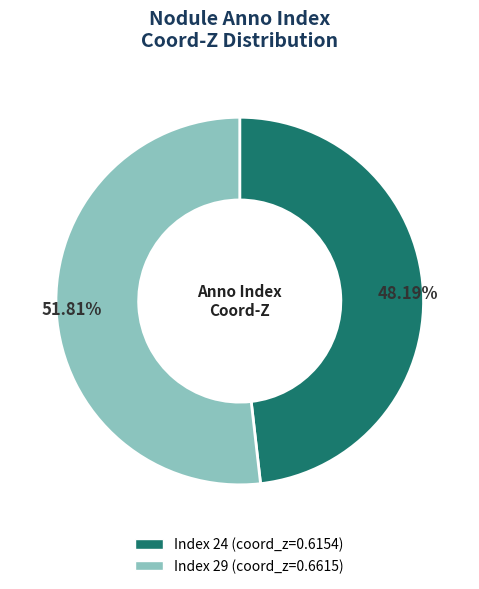

Is there any slice that represents more than half of the pie?

Yes